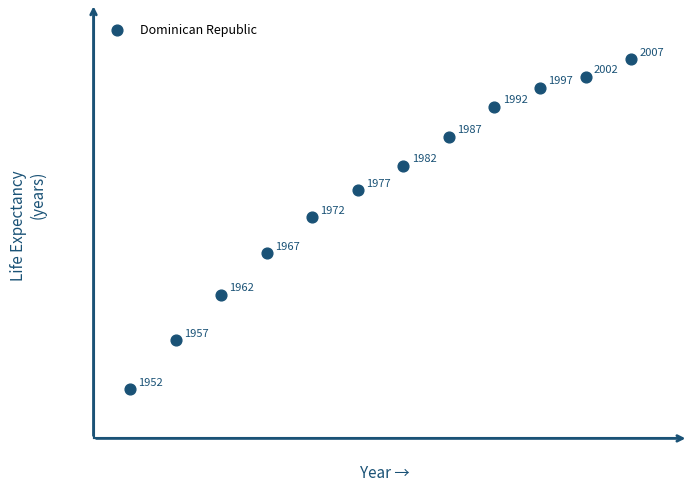

What is the average X value?

1979.5